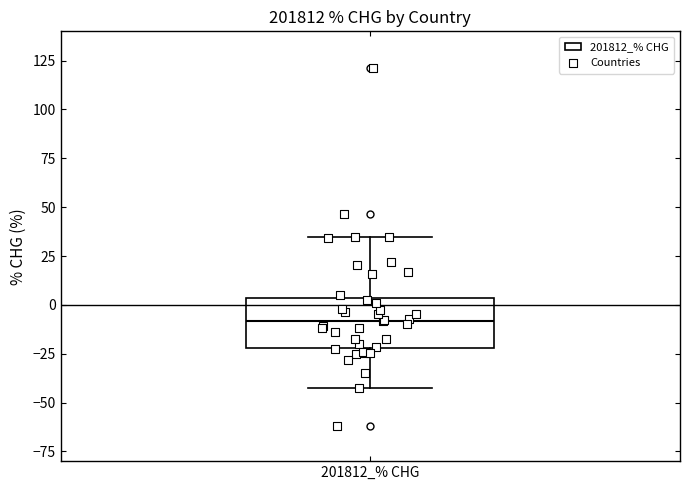

Read this box plot against the y-axis: the position of the median line, the range covered by the box, and the ends of both whiskers. The values are not printed on the chart, so give them approximately, as read against the axis.

median -10, box -20 to 5, whiskers -45 to 35